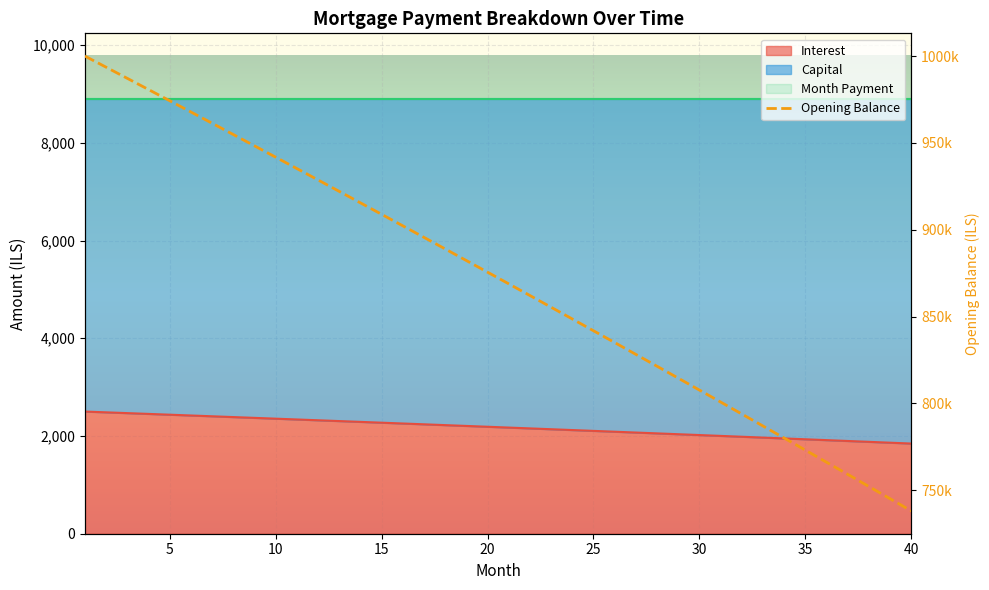

True or false: capital has a value of 8903.8 at 8.

True